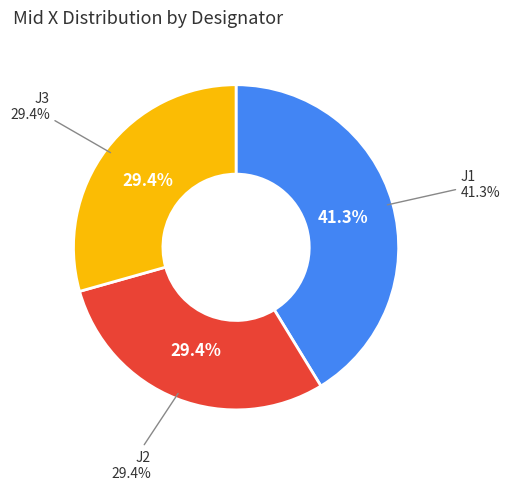

Which has a higher value, J2 or J1?

J1